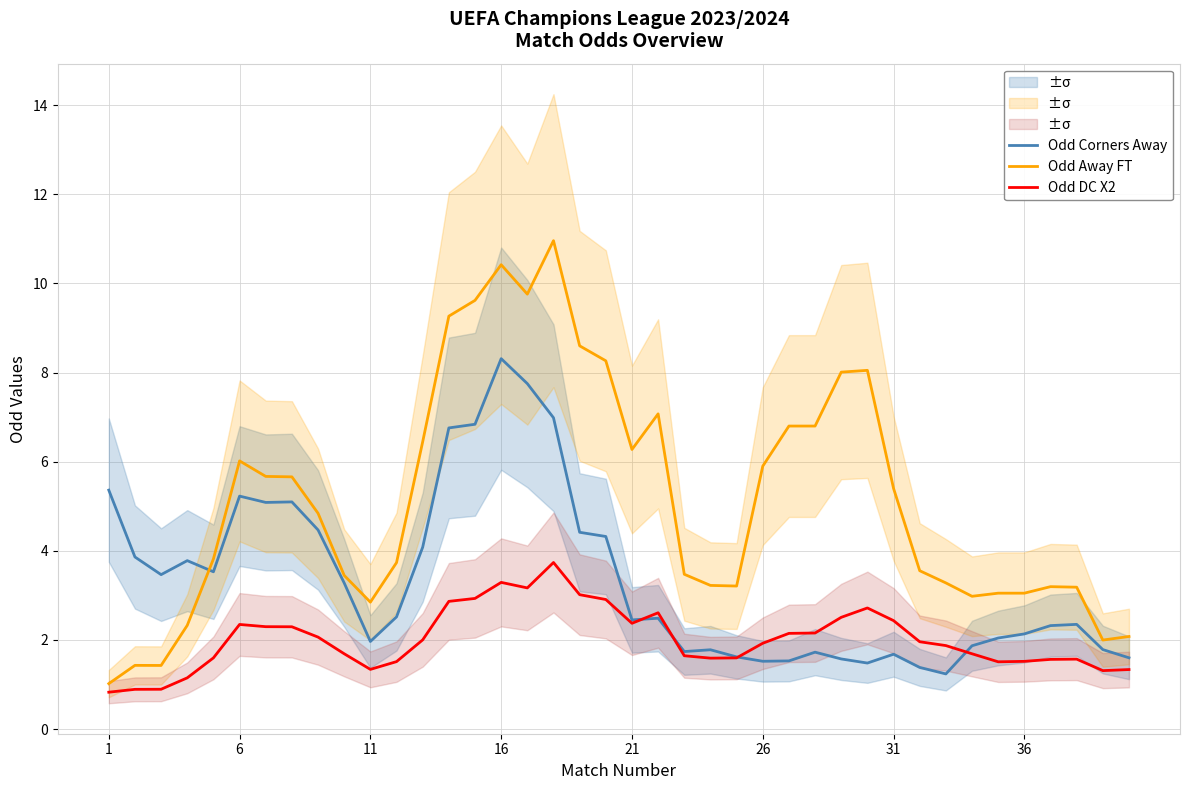

The Odd Away FT series shows 5.9 at 26. True or false?

True